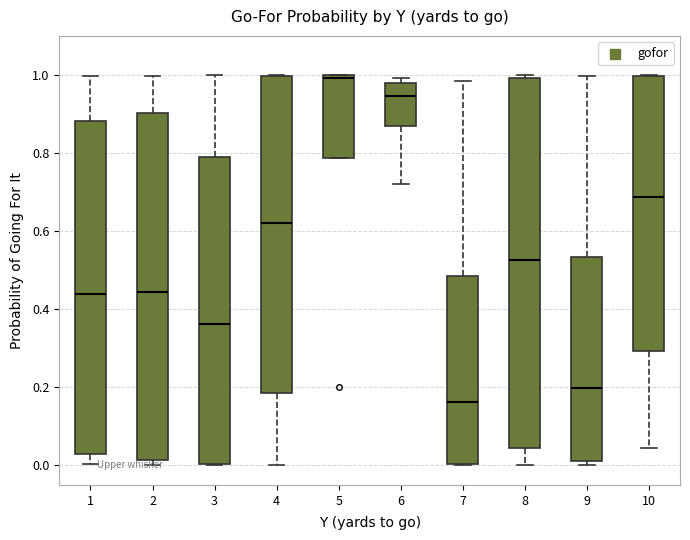

Which box's median line is the highest?

5